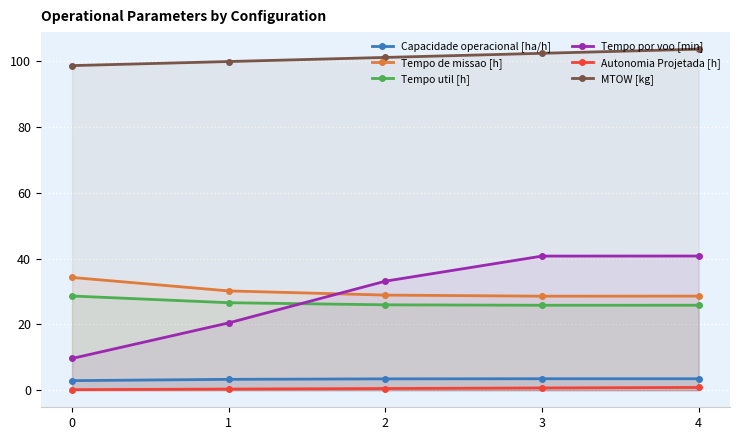

What are all the series names shown in the legend?

Capacidade operacional [ha/h], Tempo de missao [h], Tempo util [h], Tempo por voo [min], Autonomia Projetada [h], MTOW [kg]